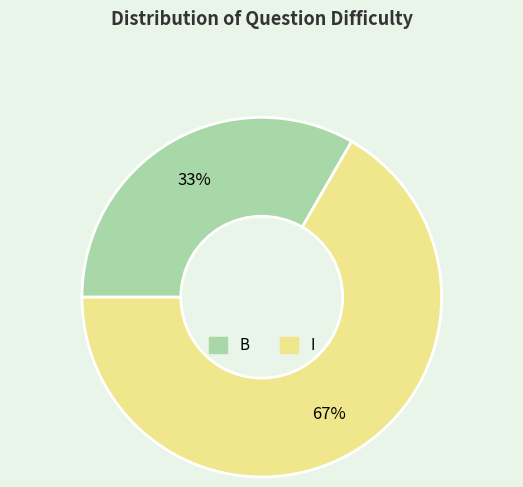

Is the sum of I and B greater than half?

Yes